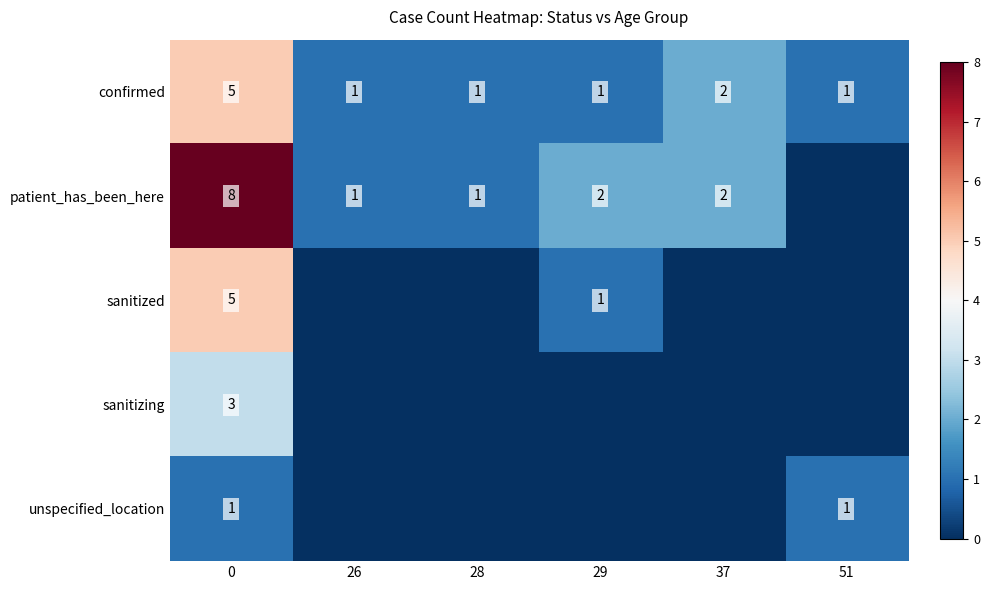

Is the value of patient_has_been_here at 0 greater than the value of sanitizing at 0?

Yes